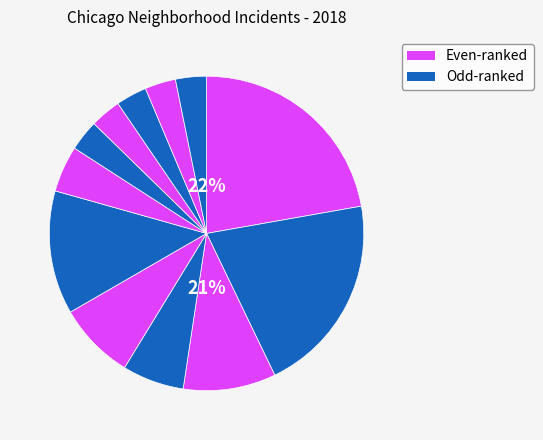

To the nearest percent, what percentage of the pie is Englewood?

13%